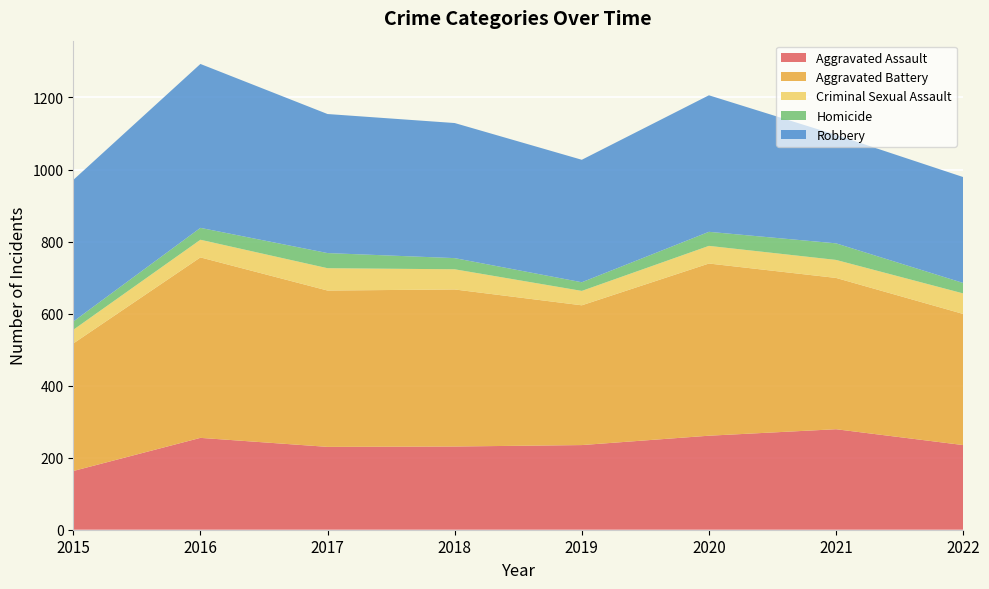

Reading left to right, list all the values displayed in this chart.

Aggravated Assault: 163	255	230	231	235	261	279	235
Aggravated Battery: 354	501	434	436	388	478	420	364
Criminal Sexual Assault: 38	49	62	56	40	49	50	57
Homicide: 23	33	42	31	24	39	46	29
Robbery: 393	455	386	375	340	379	301	294